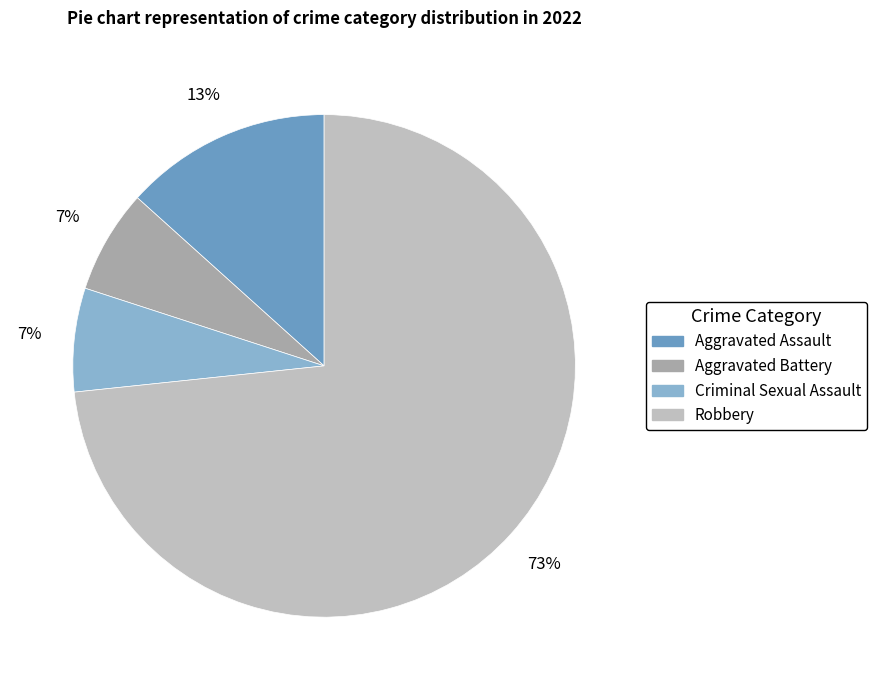

What is the largest slice in the pie chart?

Robbery